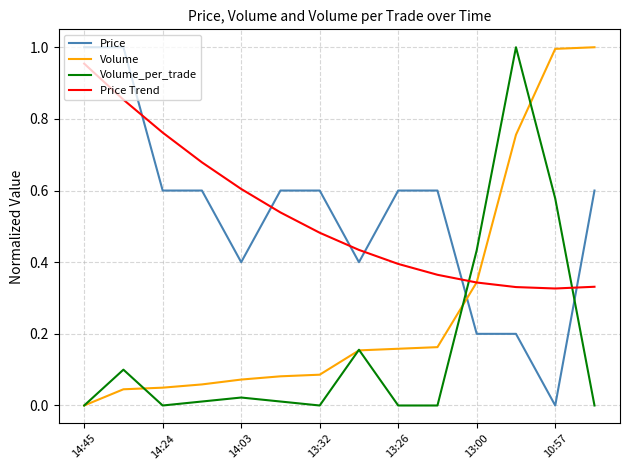

True or false: Volume_per_trade and Price Trend intersect in this chart.

True